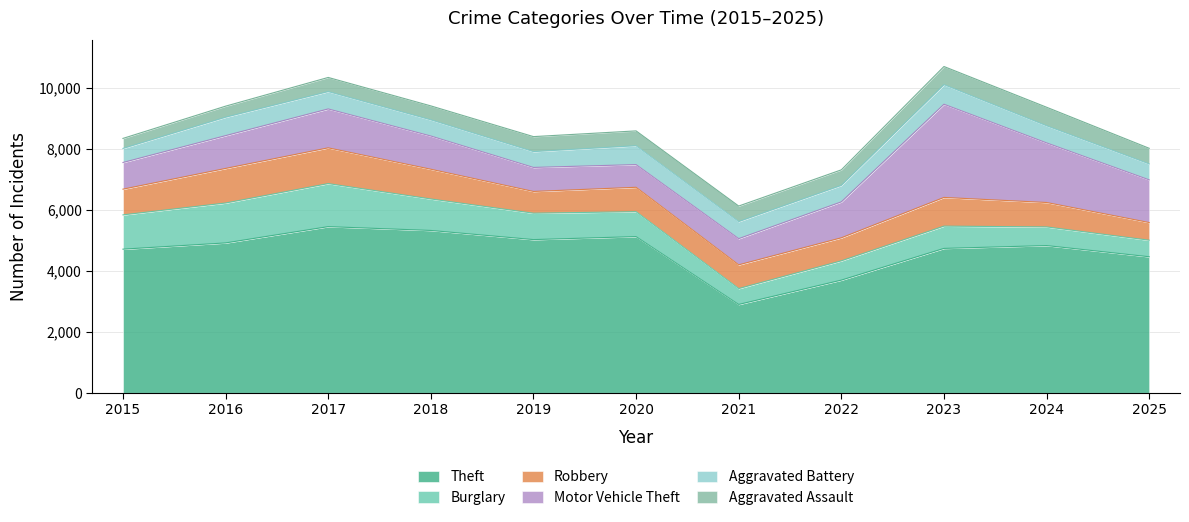

What is the sum of the Aggravated Battery values at 2019 and 2021?

1079